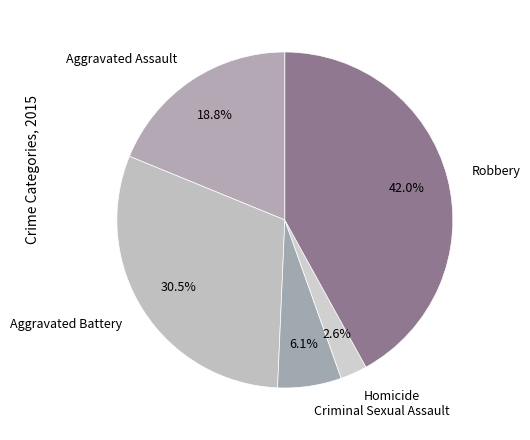

Is the sum of Homicide and Criminal Sexual Assault greater than half?

No